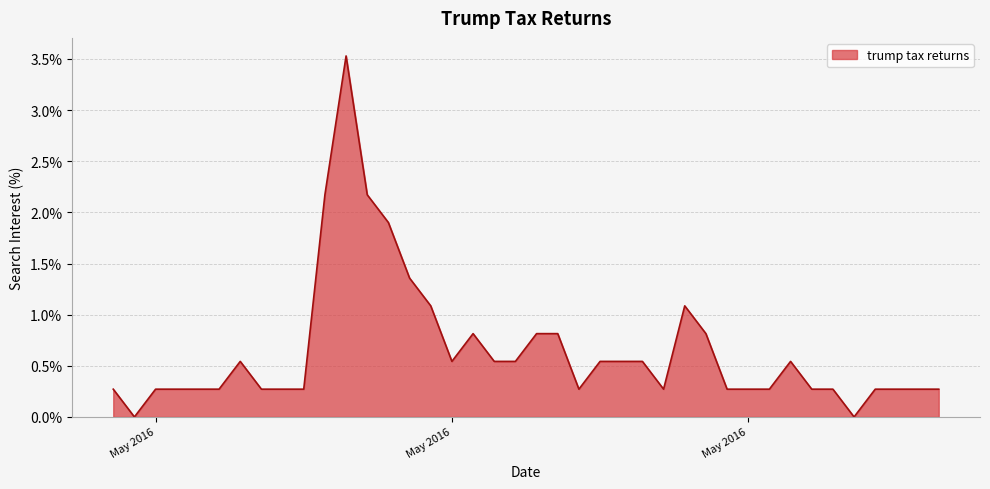

Does the chart display data point markers on the line(s)?

No